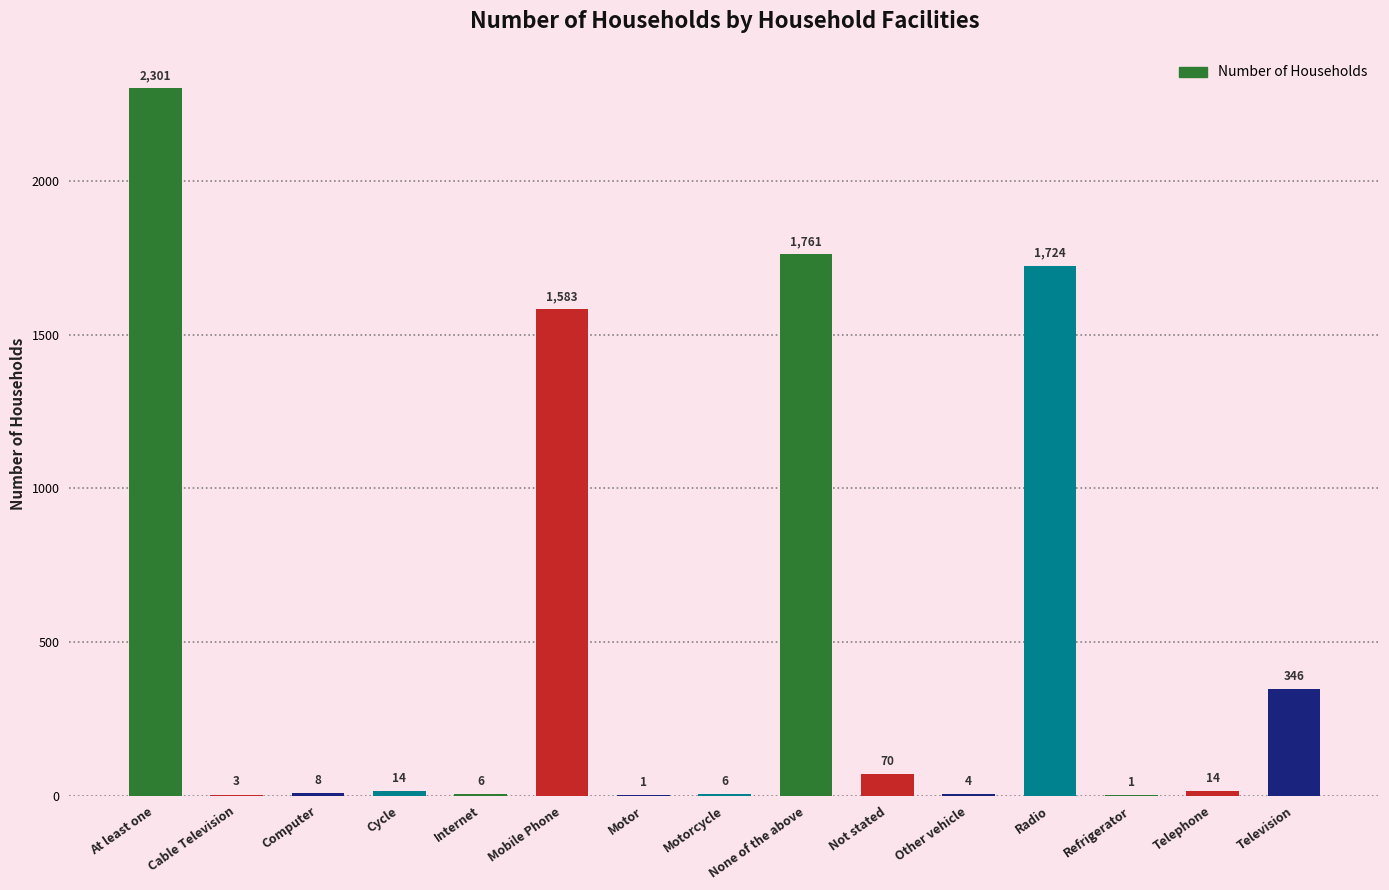

True or false: the data shows 6 at Motorcycle.

True